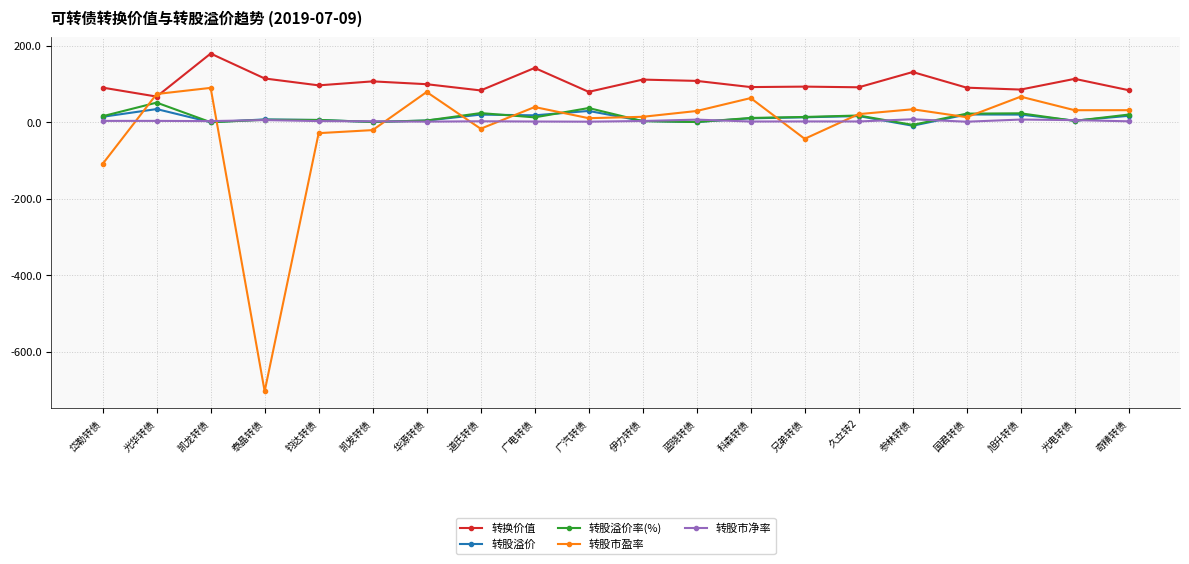

Which series has the largest total across all categories?

转换价值